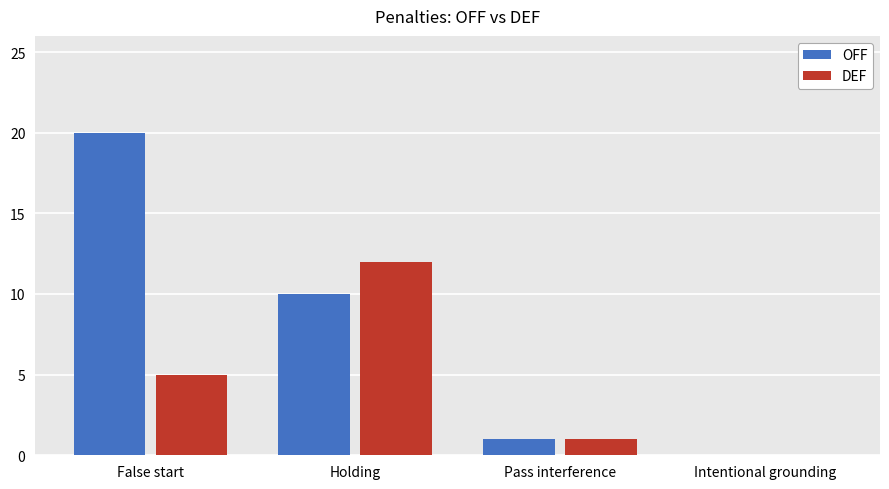

Reading right to left, transcribe all the data shown in this chart.

OFF: 0	1	10	20
DEF: 0	1	12	5